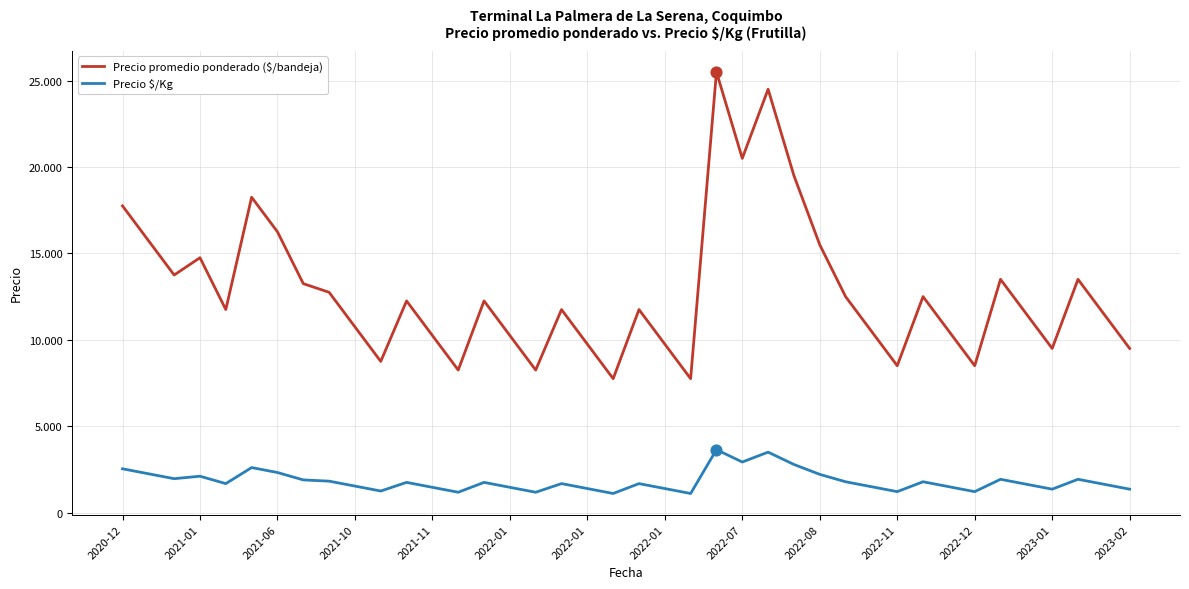

Which series has the largest total across all categories?

Precio promedio ponderado ($/bandeja)